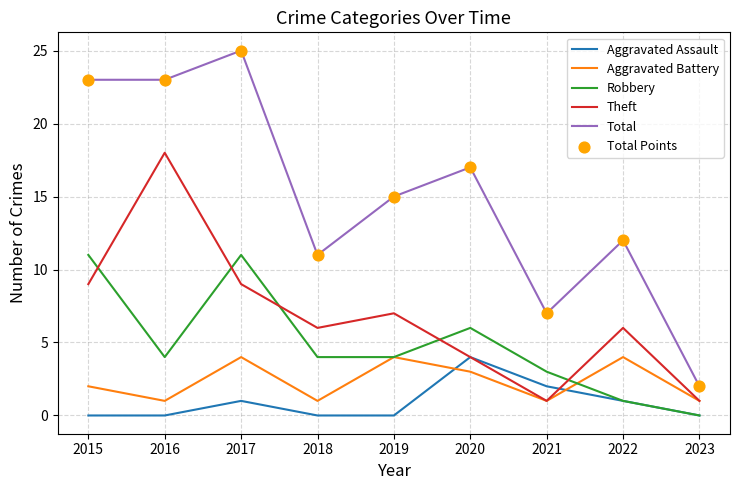

Is the value of Total at 2020 greater than the value of Aggravated Assault at 2018?

Yes